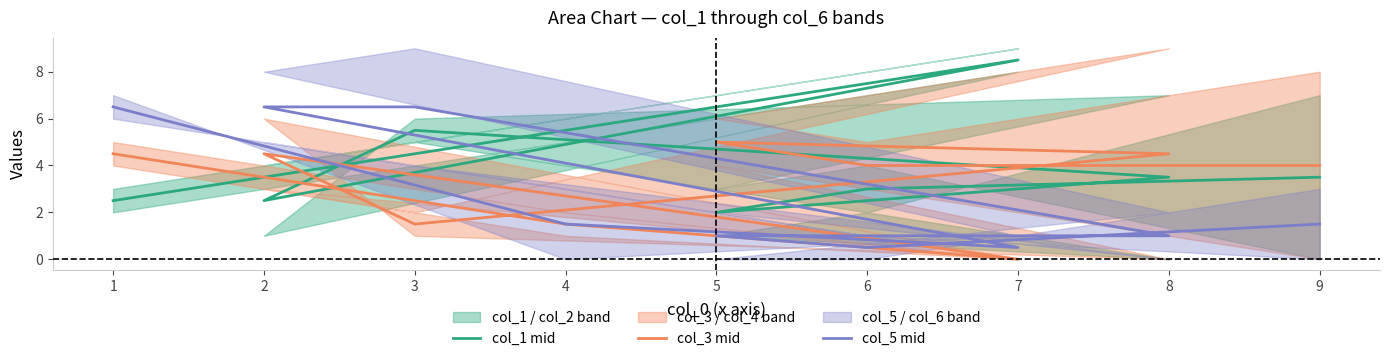

How many values in the col_1 mid series exceed 3?

5